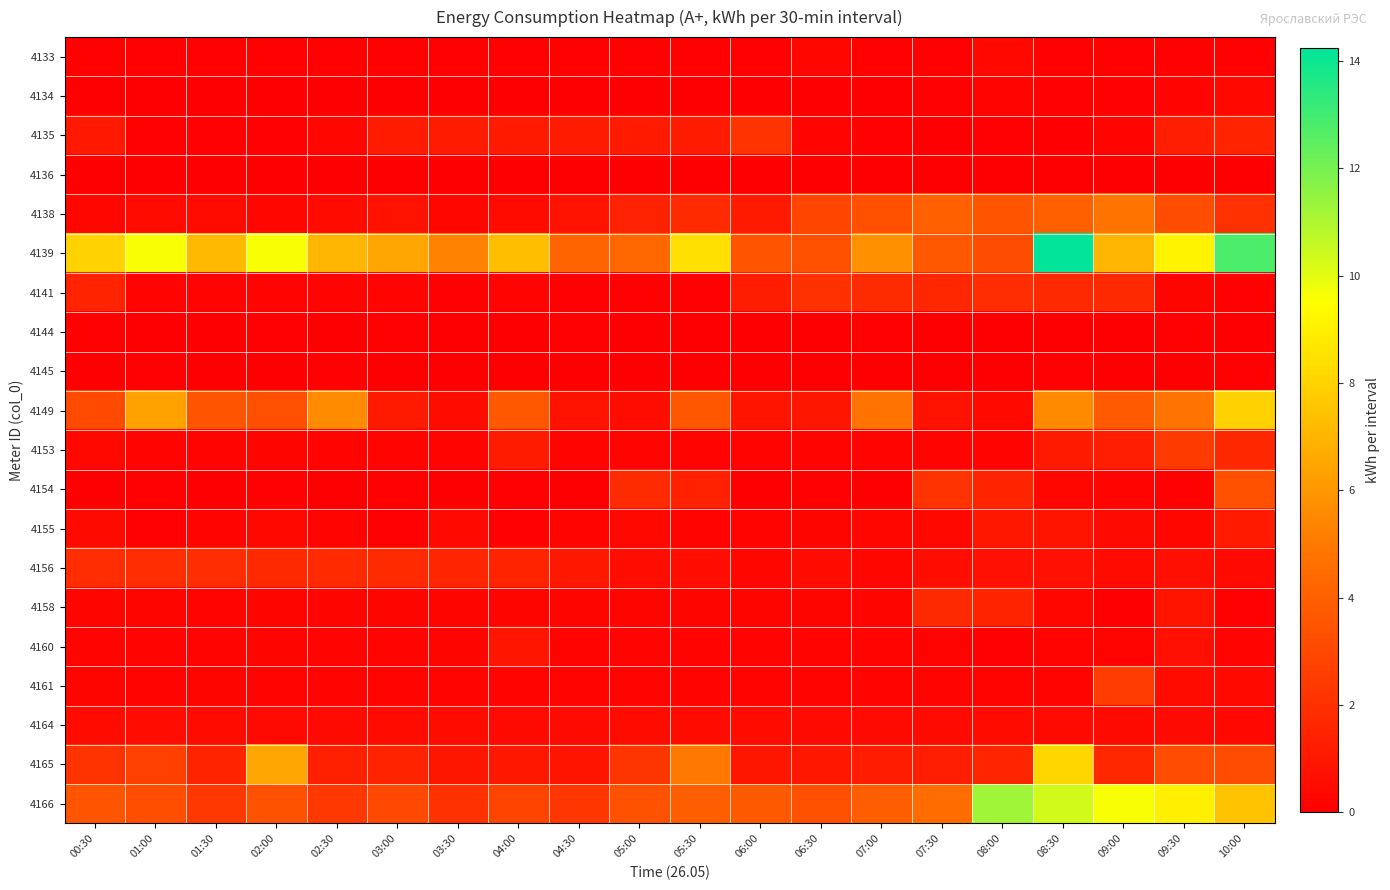

Rank the series by their maximum value, from lowest to highest.

4136, 4145, 4144, 4134, 4133, 4164, 4160, 4155, 4158, 4156, 4141, 4135, 4153, 4161, 4154, 4138, 4149, 4165, 4166, 4139